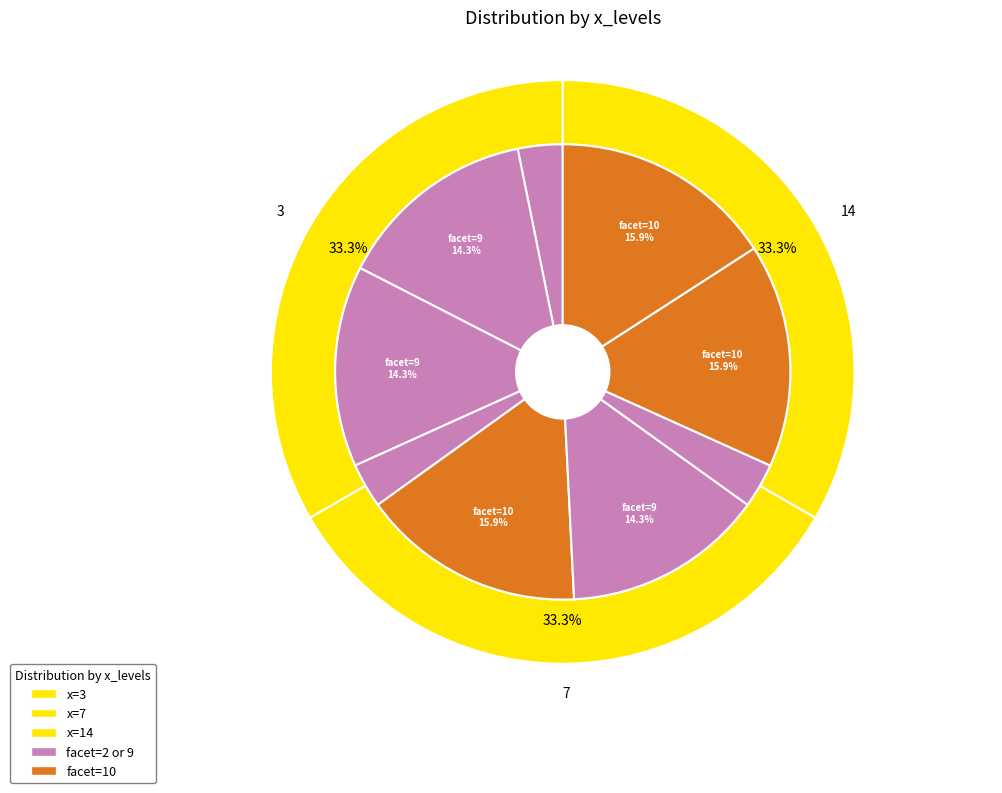

To the nearest percent, what is the difference between the largest and smallest slice percentages?

13%